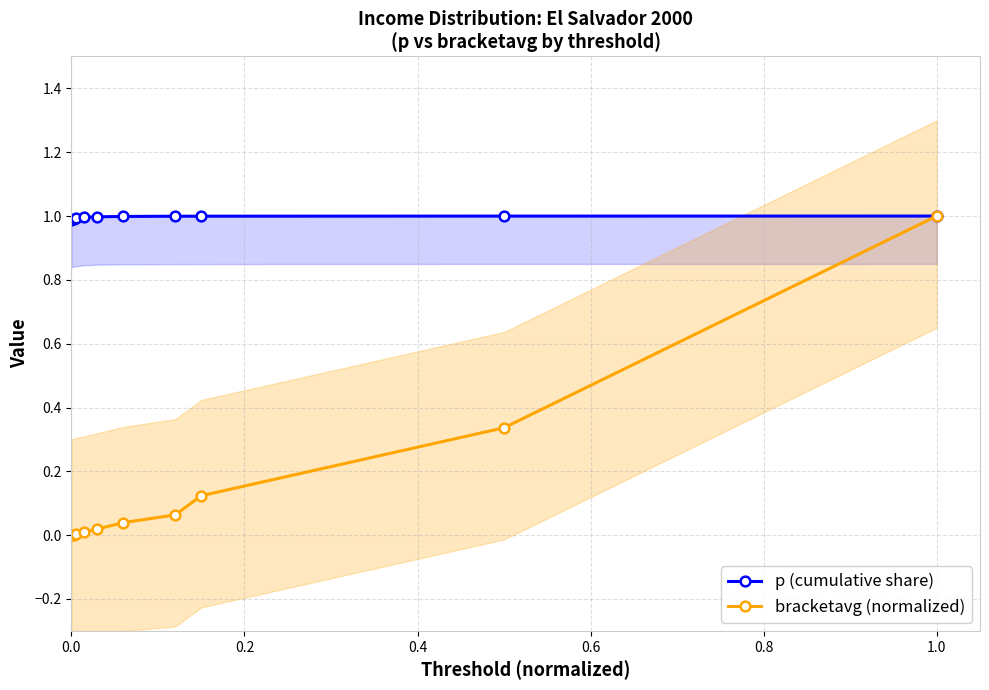

Which series has the largest total across all categories?

p (cumulative share)